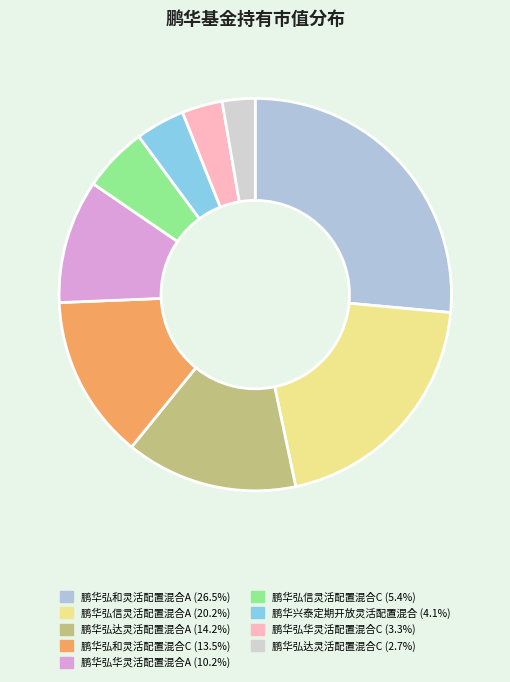

What percentage is the 鹏华弘和灵活配置混合A slice, to the nearest percent?

26%